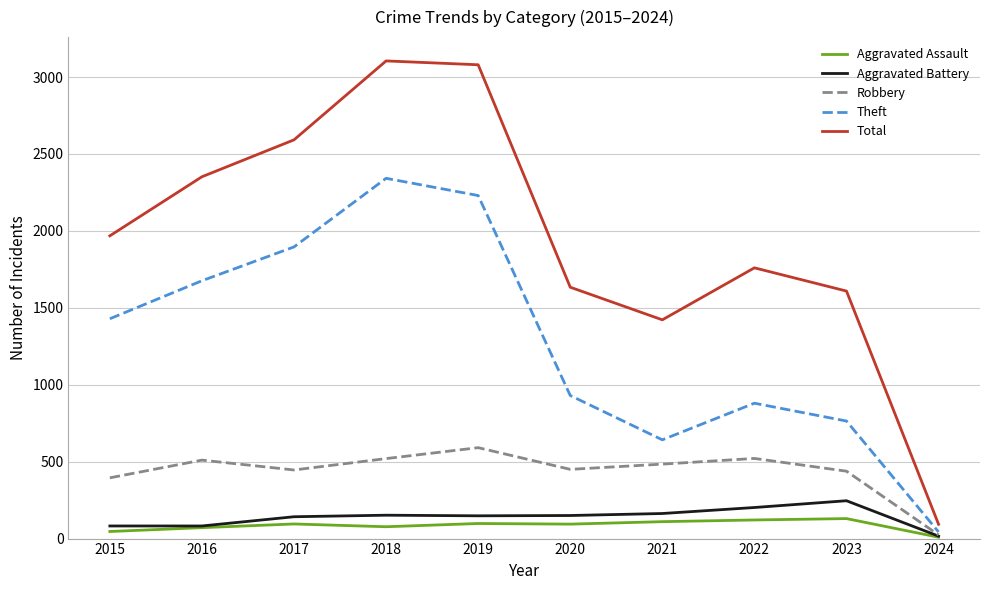

The value of Robbery at 2021 is 484. True or false?

True